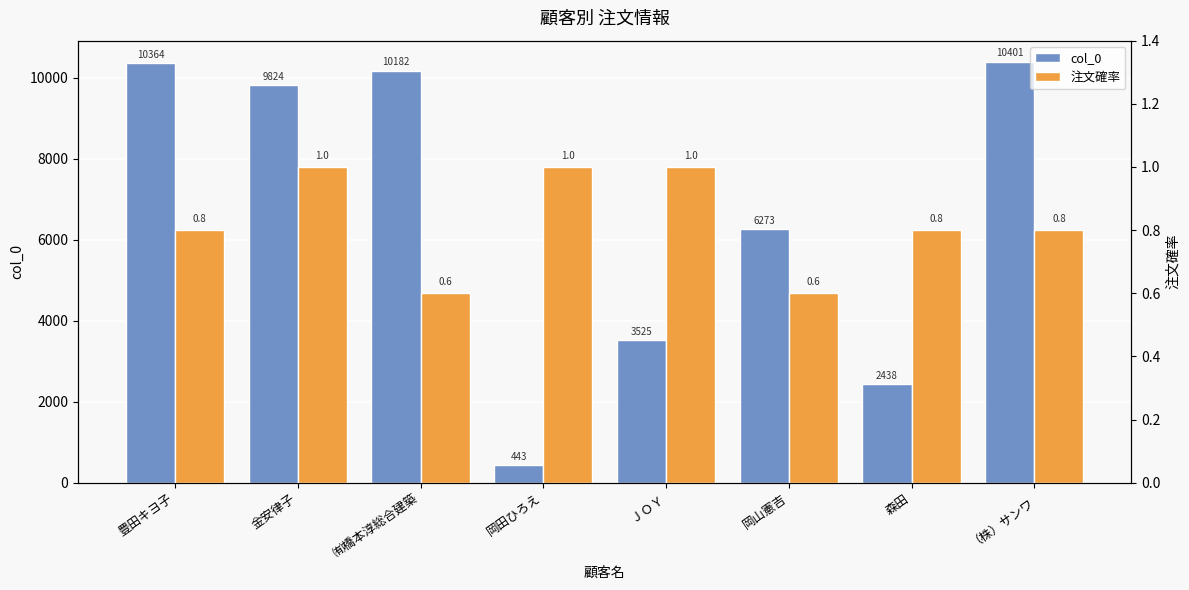

At 豊田キヨ子, list the series in order from largest to smallest.

col_0, 注文確率